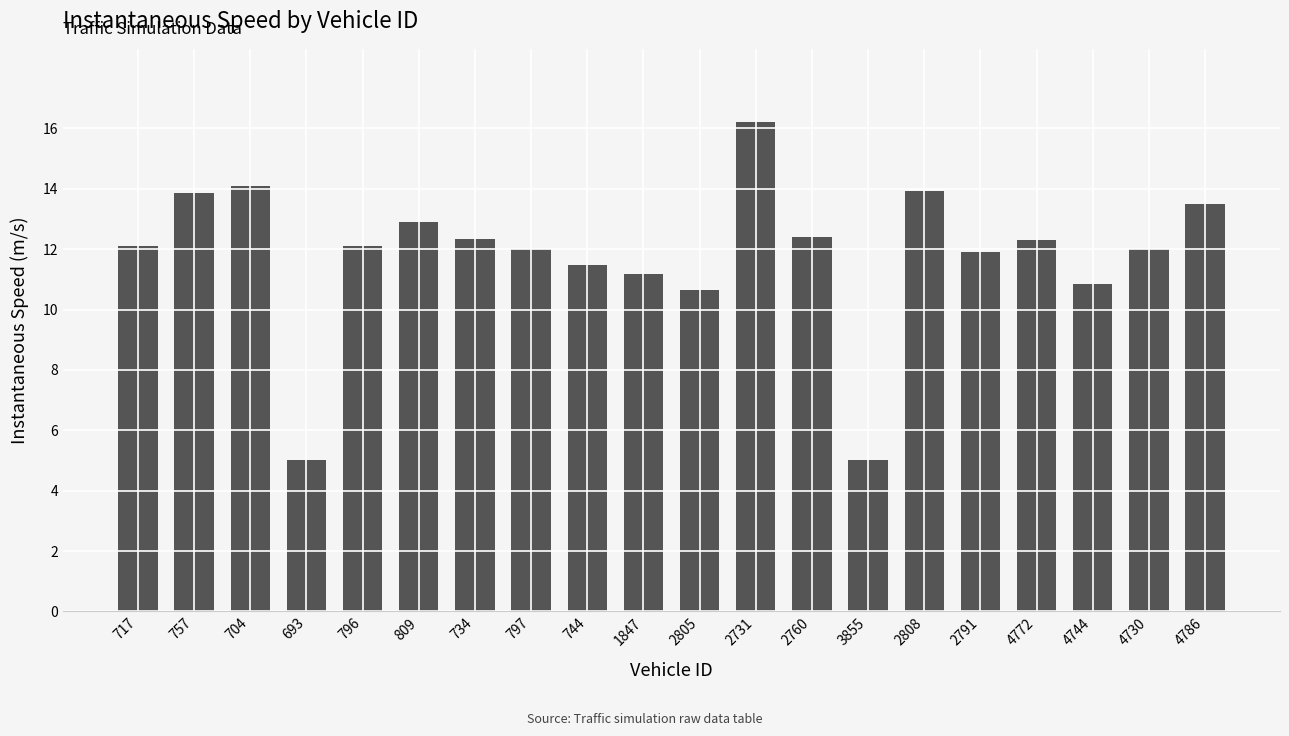

Which label corresponds to the largest value in the chart?

2731